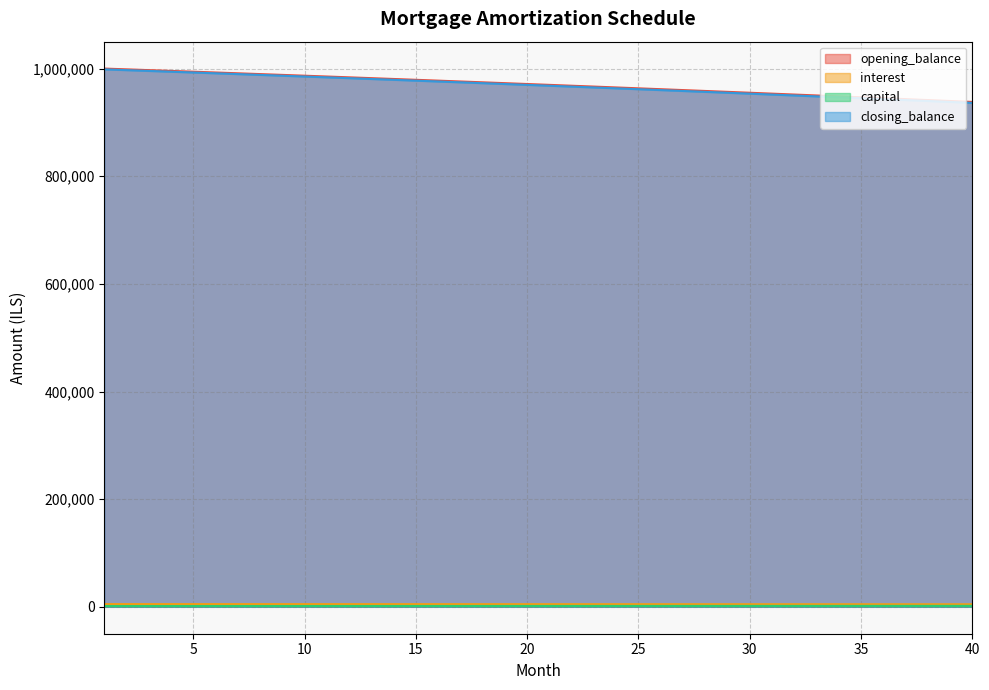

At which label does capital reach its minimum?

1